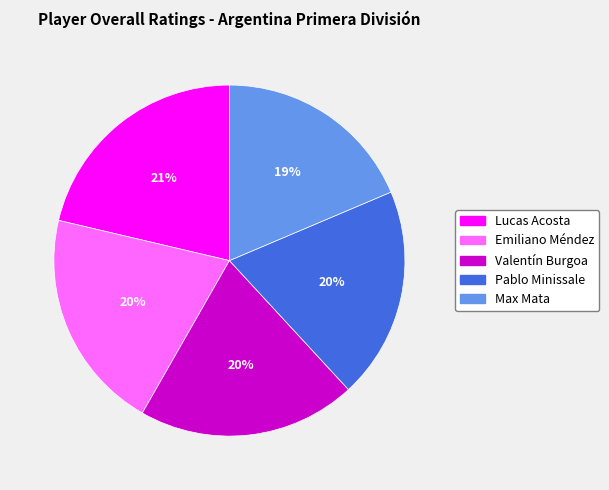

What is the ratio of the value at Lucas Acosta to the value at Pablo Minissale?

1.1